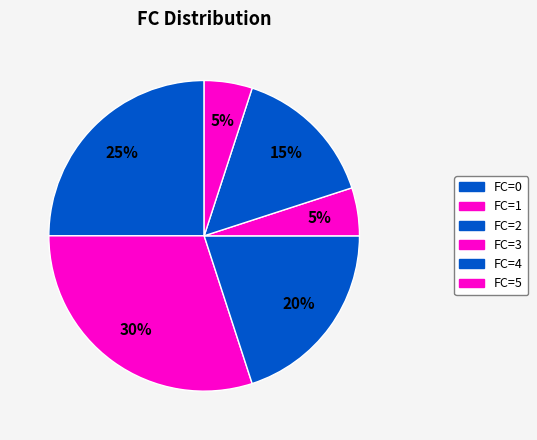

Which category has the smallest portion of the pie?

3